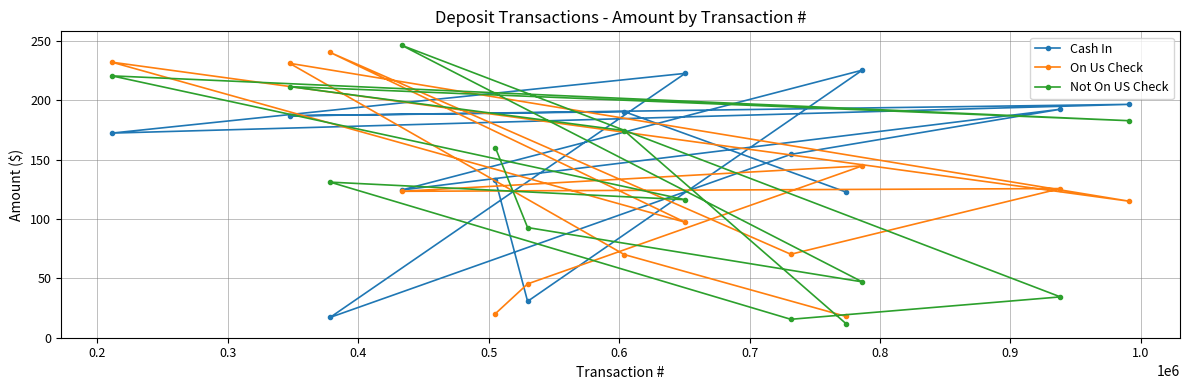

What is the value of the Not On US Check point at the 13th from the left?

182.9